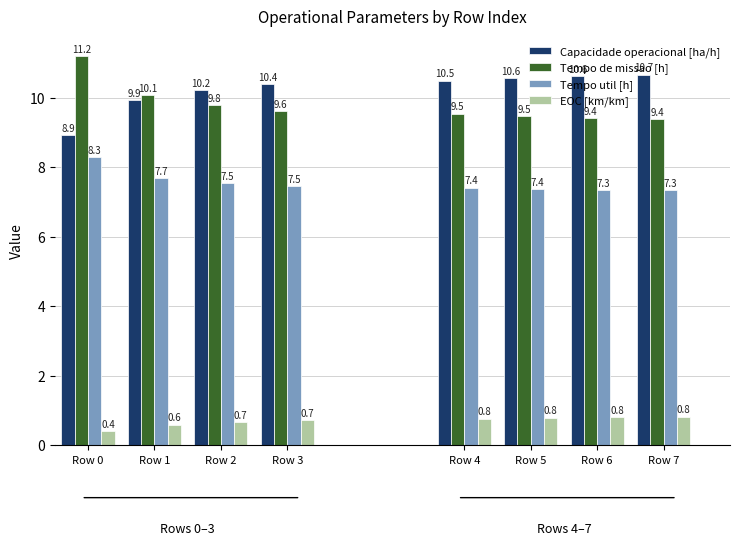

What is the minimum value shown in the chart?

0.4